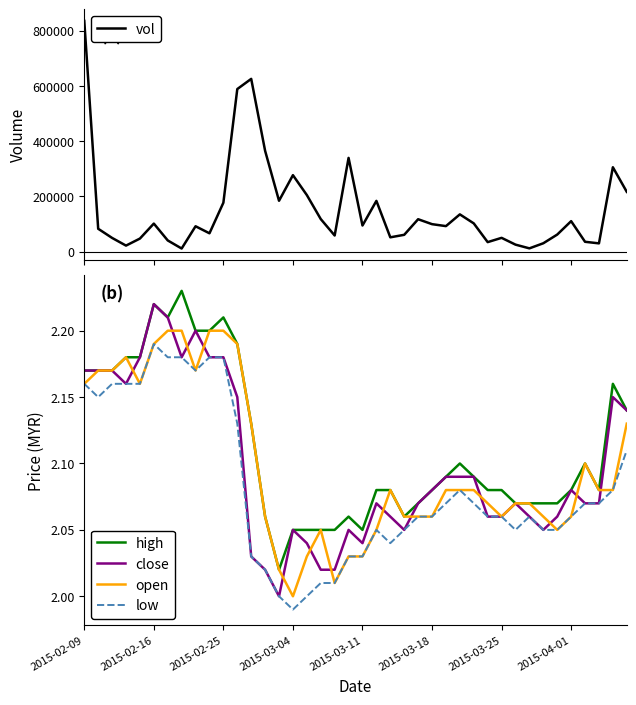

True or false: high and low intersect in this chart.

False